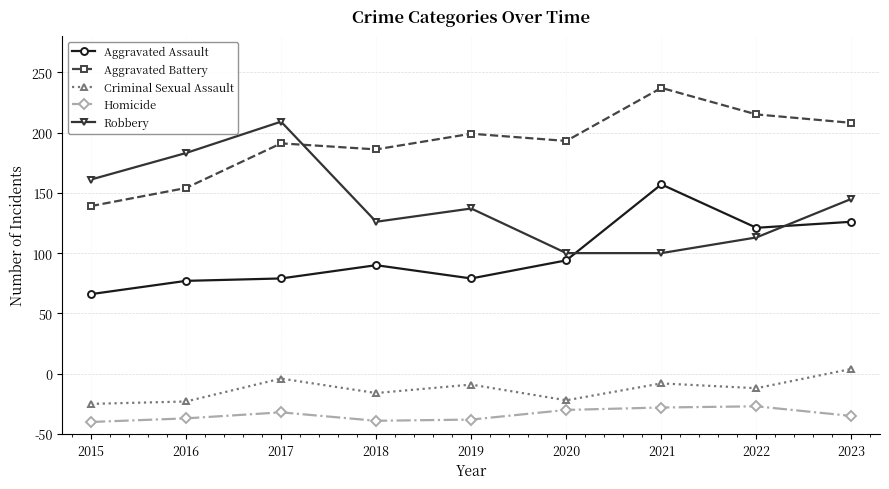

What is the difference between the second highest and minimum values in the Criminal Sexual Assault series?

21